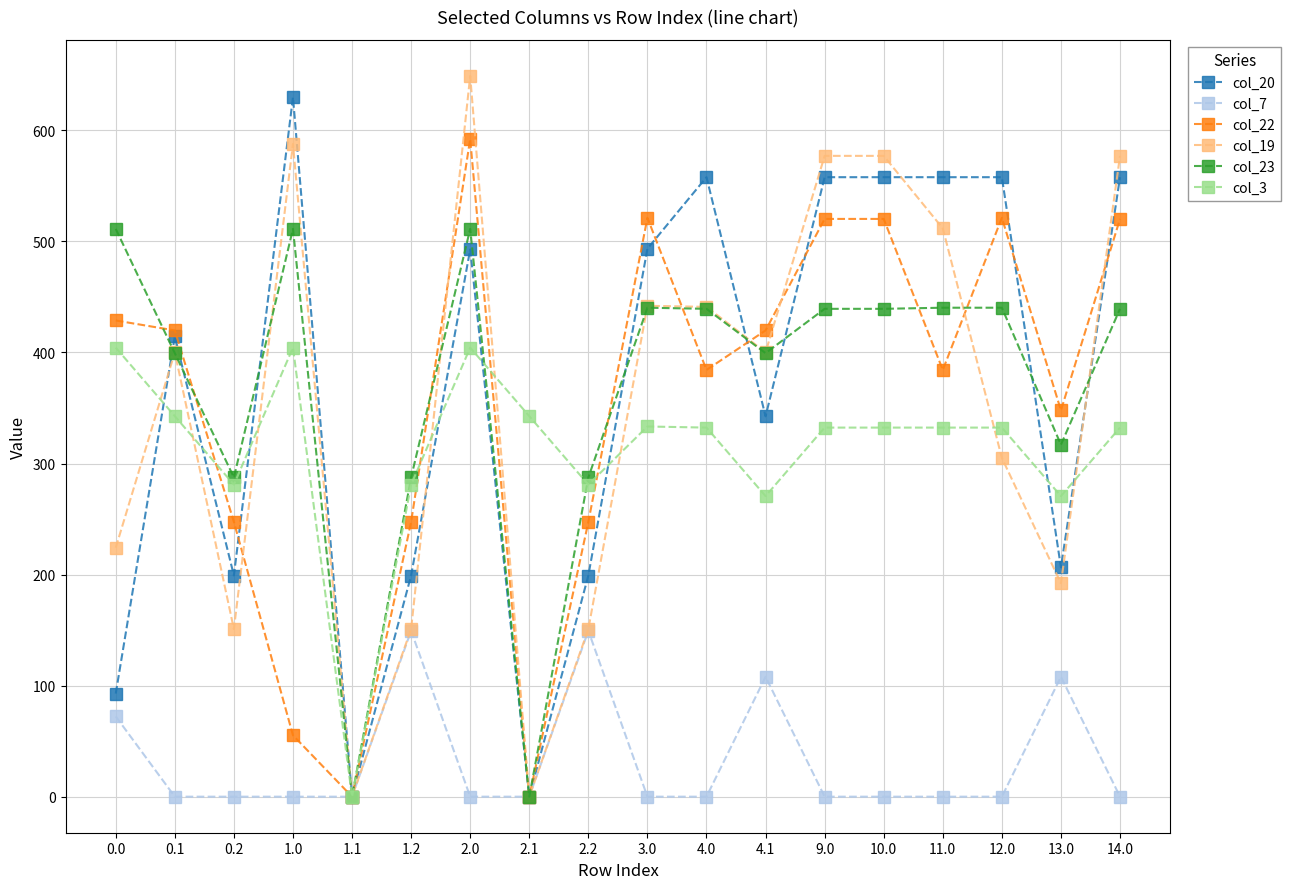

True or false: col_19 has more than 1 interior local peaks.

True